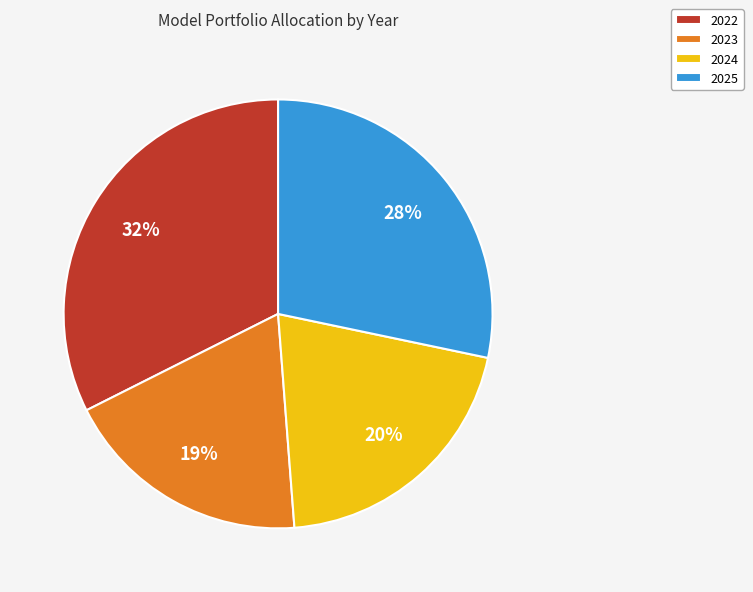

True or false: 2024 accounts for 20% of the total.

True